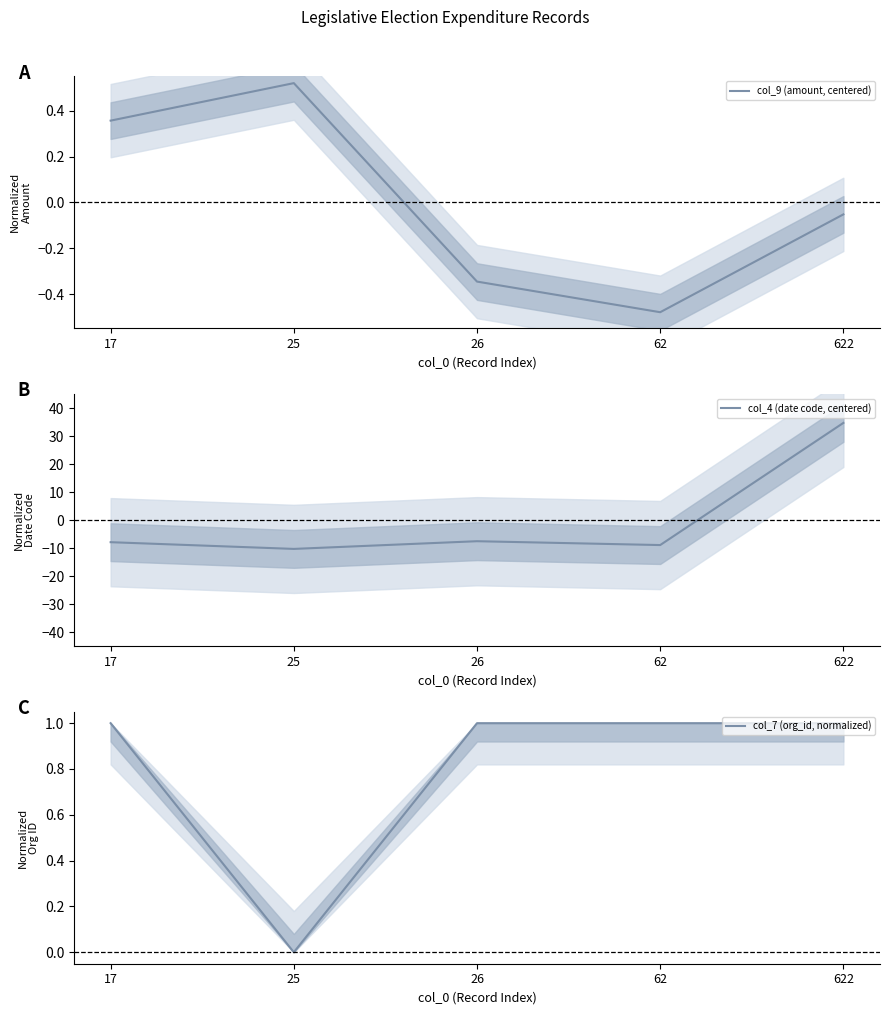

Which category has the highest value in the col_4 (date code, centered) series?

622